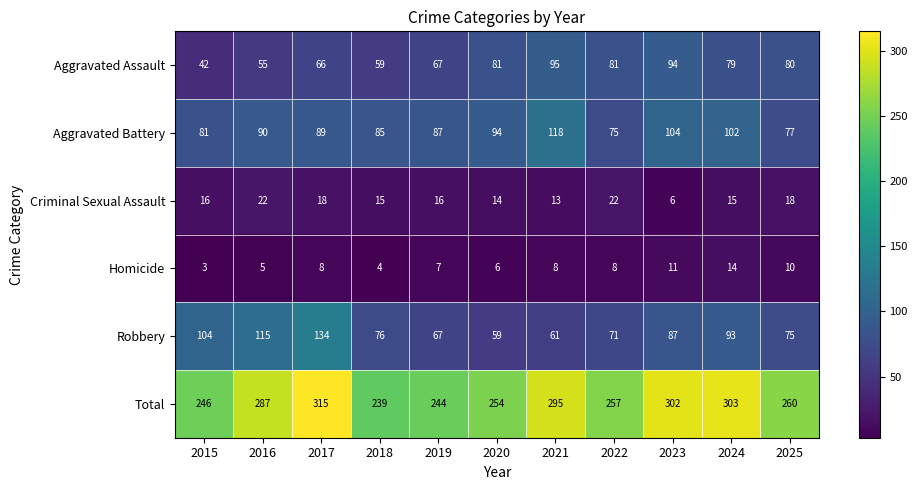

List the series in order of their peak value, lowest first.

Homicide, Criminal Sexual Assault, Aggravated Assault, Aggravated Battery, Robbery, Total